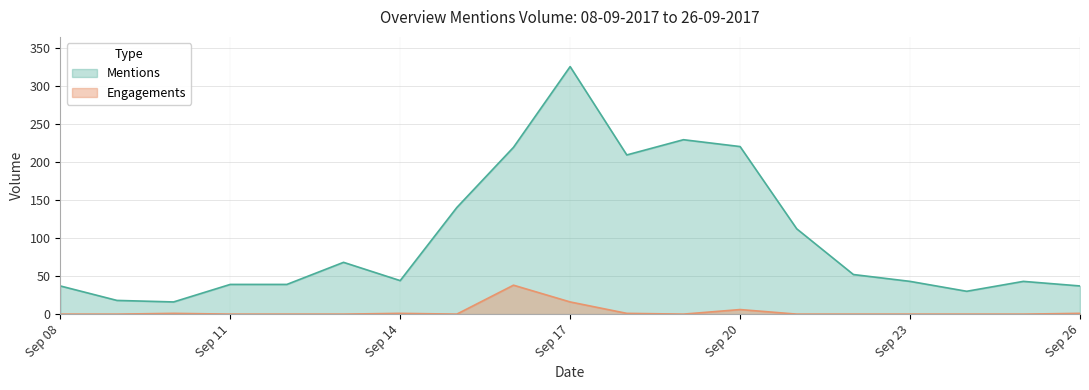

At which category does Engagements reach its first local peak?

10-09-2017